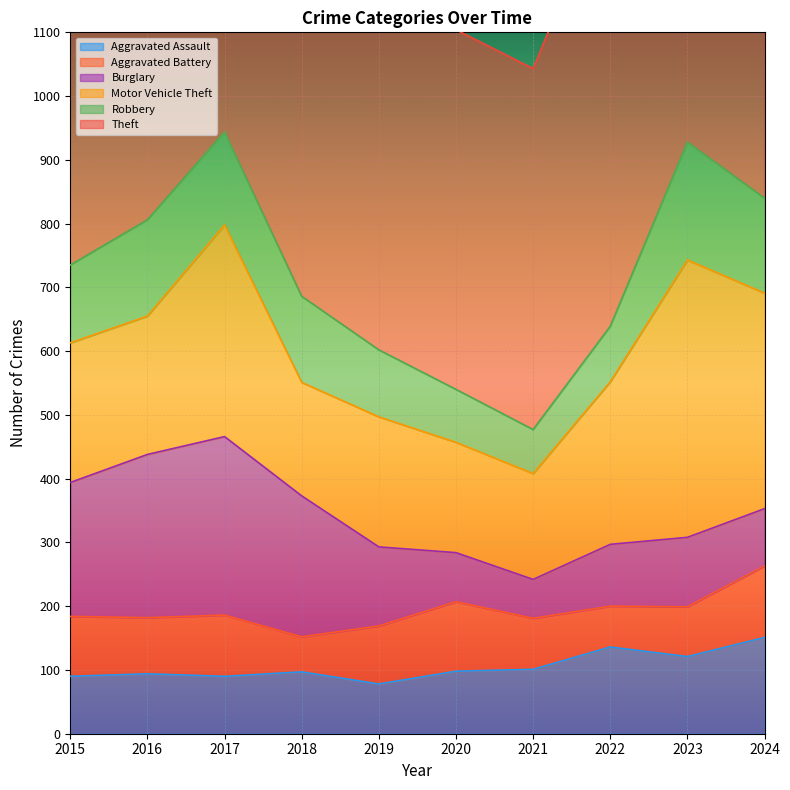

True or false: Robbery has a value of 248 at 2016.

False